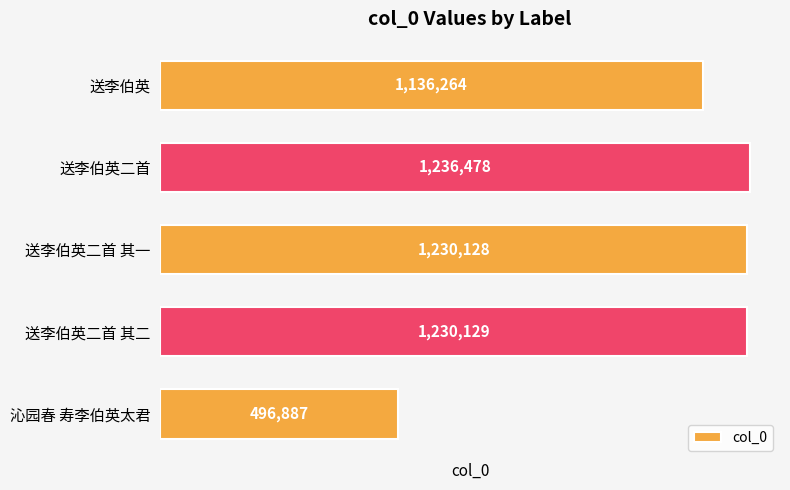

What is the sum of the values at 送李伯英 and 送李伯英二首?

2372742